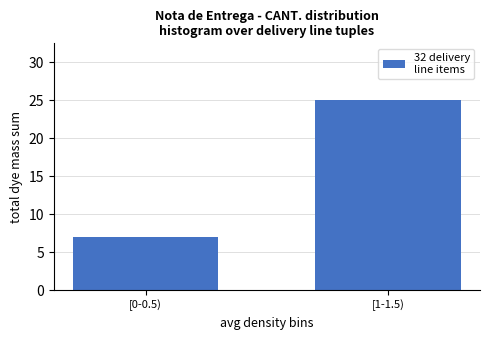

Reading left to right, transcribe all the data shown in this chart.

7	25